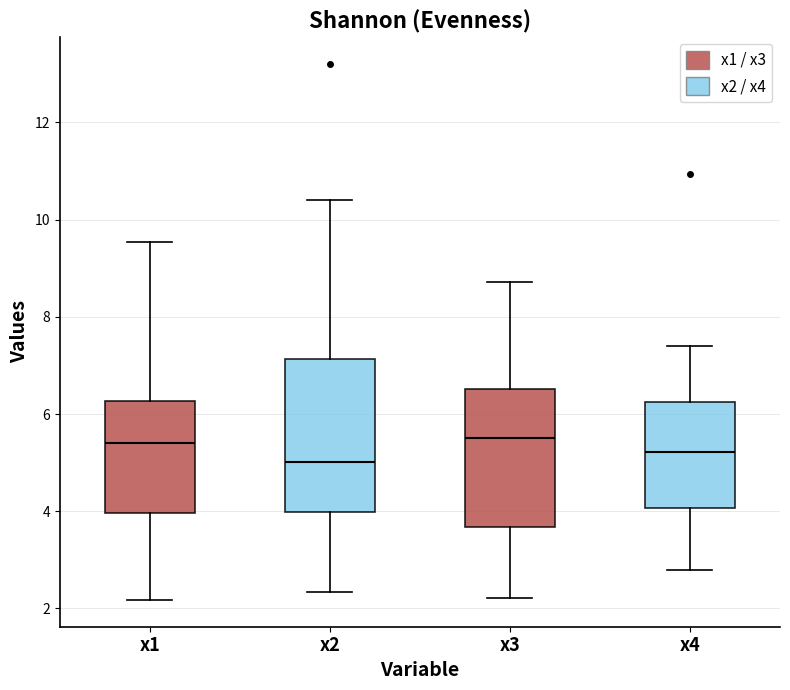

Where does the lower whisker of the box for x2 end on the y-axis? The values are not printed on the chart, so give them approximately, as read against the axis.

2.4